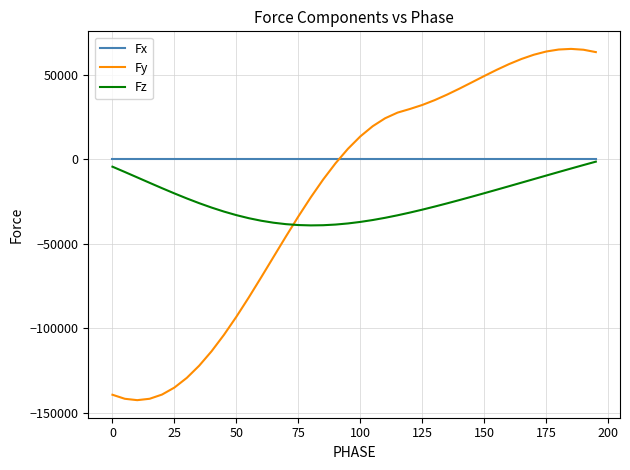

Which series has the largest total across all categories?

Fx